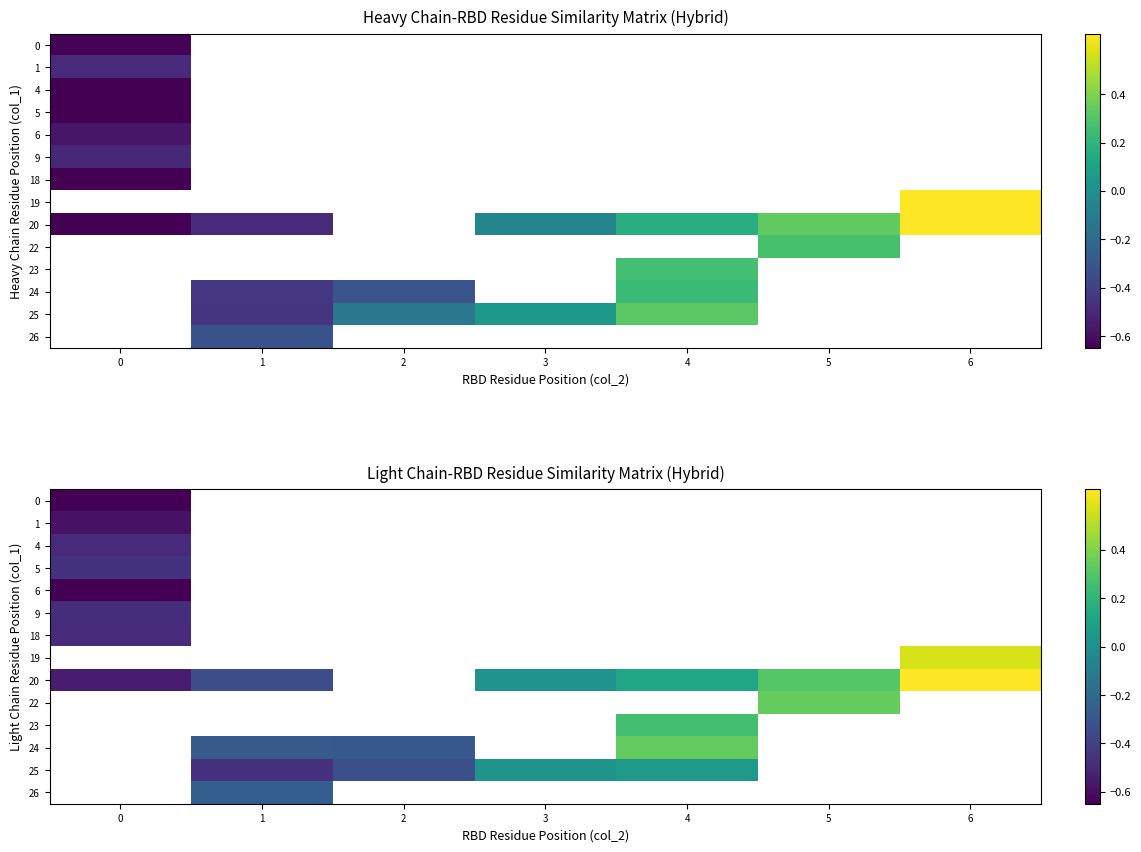

Which label corresponds to the largest value in the chart?

6